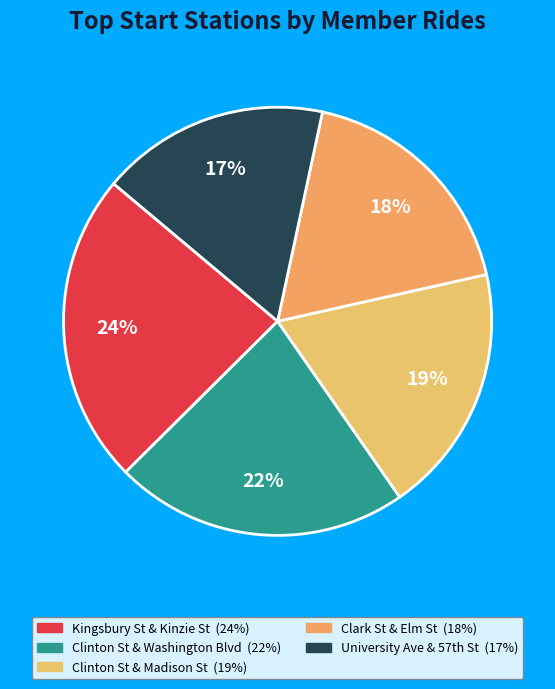

Count the number of slices in the pie.

5